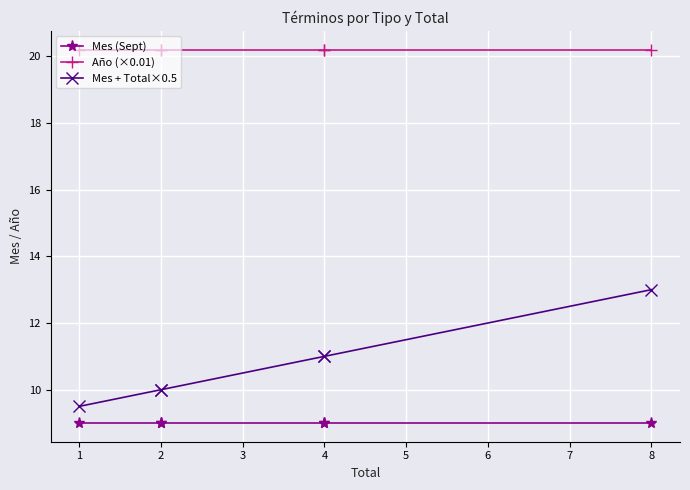

Which series changed the most between 1 and 2?

Mes + Total×0.5